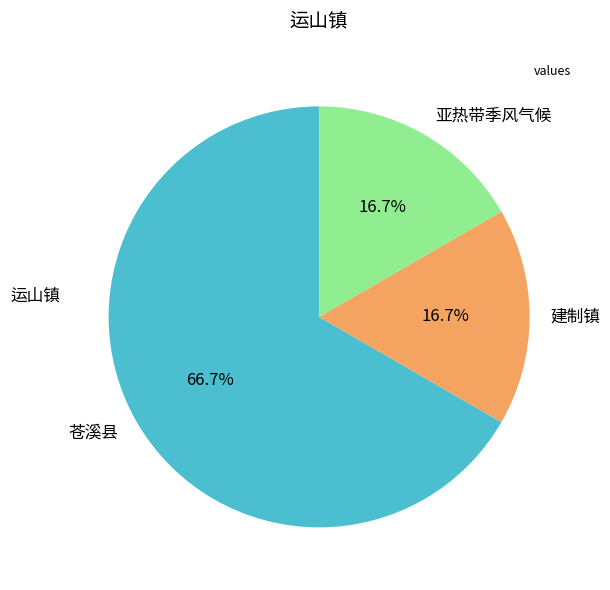

To the nearest percent, what is the combined percentage of 苍溪县 and 亚热带季风气候?

83%